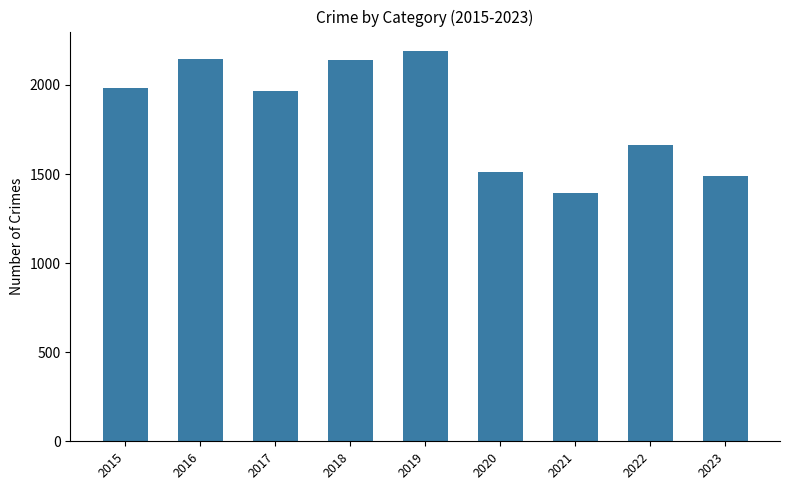

What is the average value?

1832